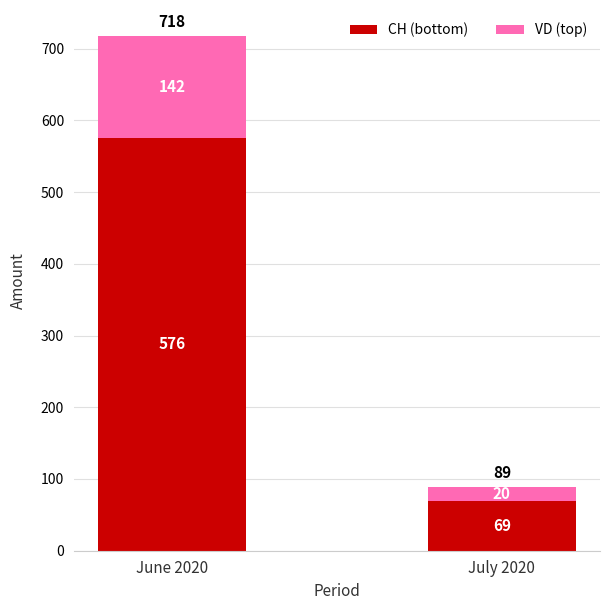

At which category is the sum across all series the highest?

June 2020